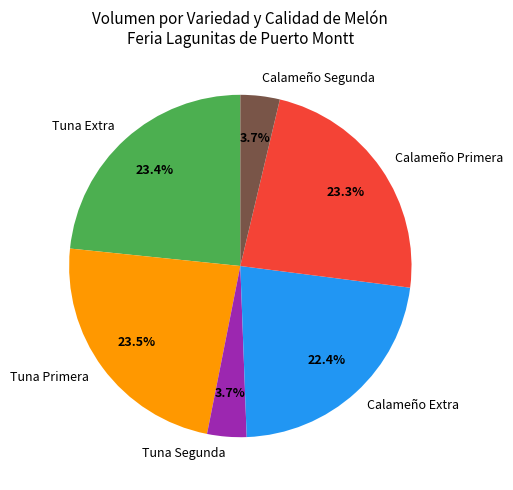

Is there a majority slice in this chart?

No